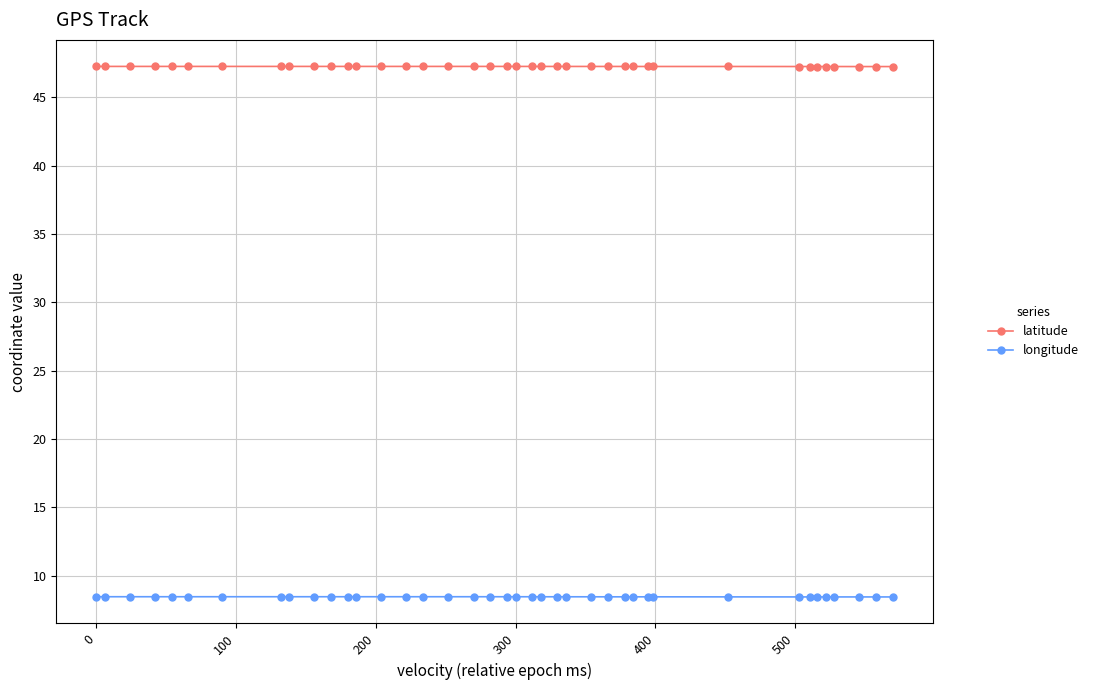

Reading left to right, what are all the values shown in this chart?

latitude: 47.3	47.3	47.3	47.3	47.3	47.3	47.3	47.3	47.3	47.3	47.3	47.3	47.3	47.3	47.3	47.3	47.3	47.3	47.3	47.3	47.3	47.3	47.3	47.3	47.3	47.3	47.3	47.3	47.3	47.3	47.3	47.3	47.3	47.3	47.3	47.3	47.3	47.3	47.3	47.3
longitude: 8.4	8.4	8.4	8.4	8.4	8.4	8.4	8.4	8.4	8.4	8.4	8.4	8.4	8.4	8.4	8.4	8.4	8.4	8.4	8.4	8.4	8.4	8.4	8.4	8.4	8.4	8.4	8.4	8.4	8.4	8.4	8.4	8.4	8.4	8.4	8.4	8.4	8.4	8.4	8.4